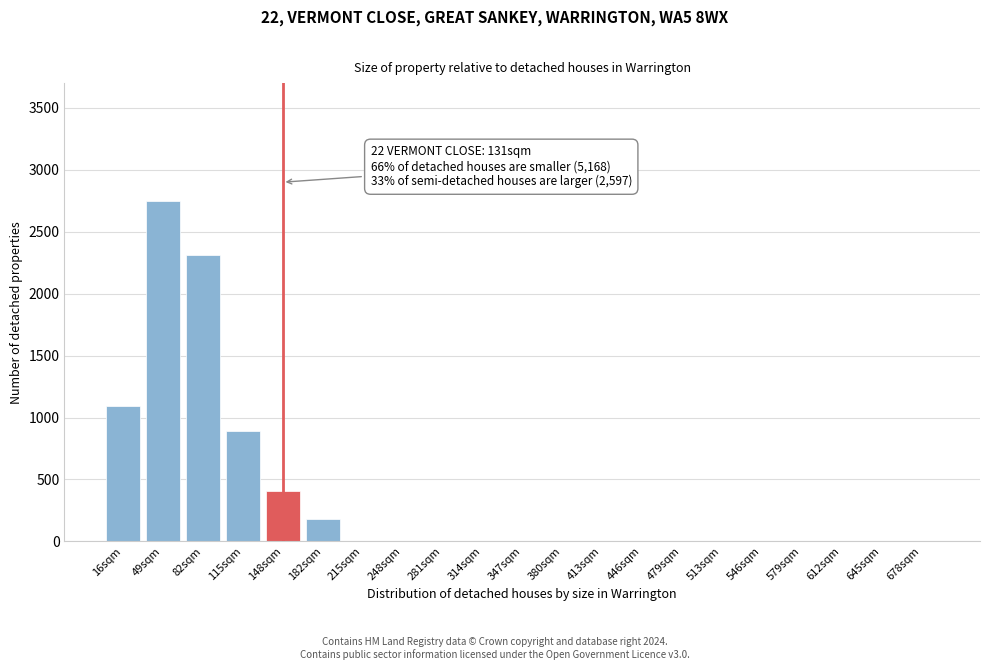

Reading left to right, extract all data points from this chart.

16sqm=1093	49sqm=2745	82sqm=2310	115sqm=893	148sqm=408	182sqm=182	215sqm=0	248sqm=0	281sqm=0	314sqm=0	347sqm=0	380sqm=0	413sqm=0	446sqm=0	479sqm=0	513sqm=0	546sqm=0	579sqm=0	612sqm=0	645sqm=0	678sqm=0